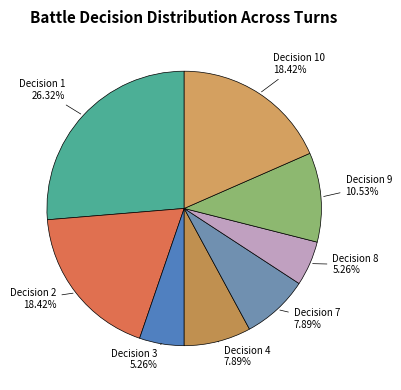

Does any single category account for the majority?

No